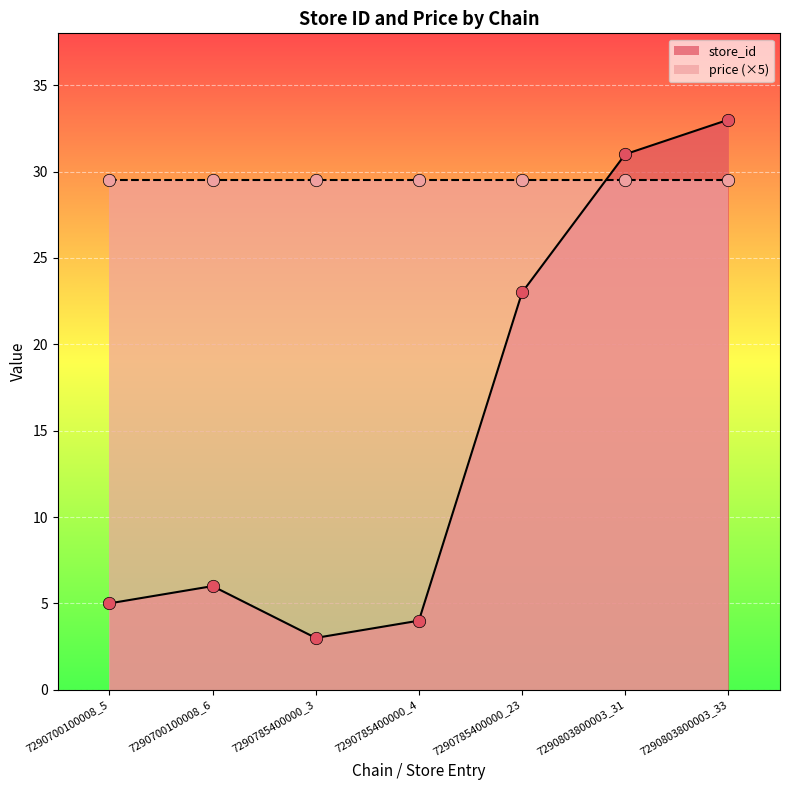

What is the change in value from 7290785400000_4 to 7290785400000_23?

+19